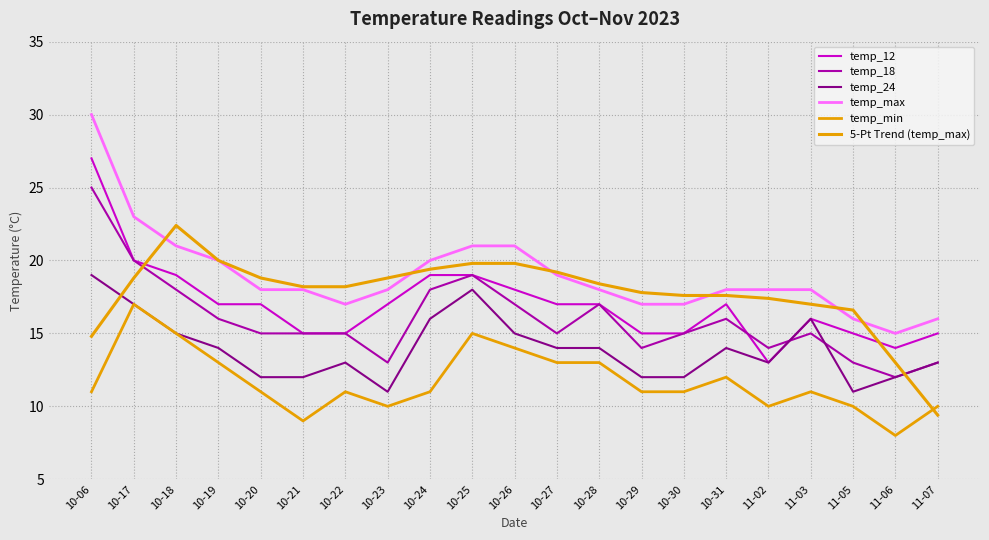

Does the chart have visible grid lines?

Yes